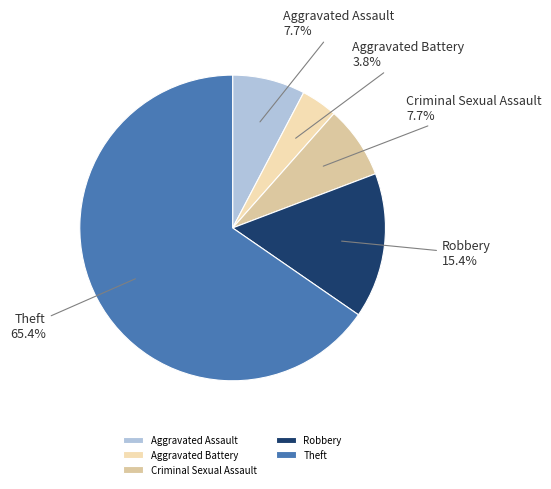

How much of the chart is everything except Robbery?

84.6%